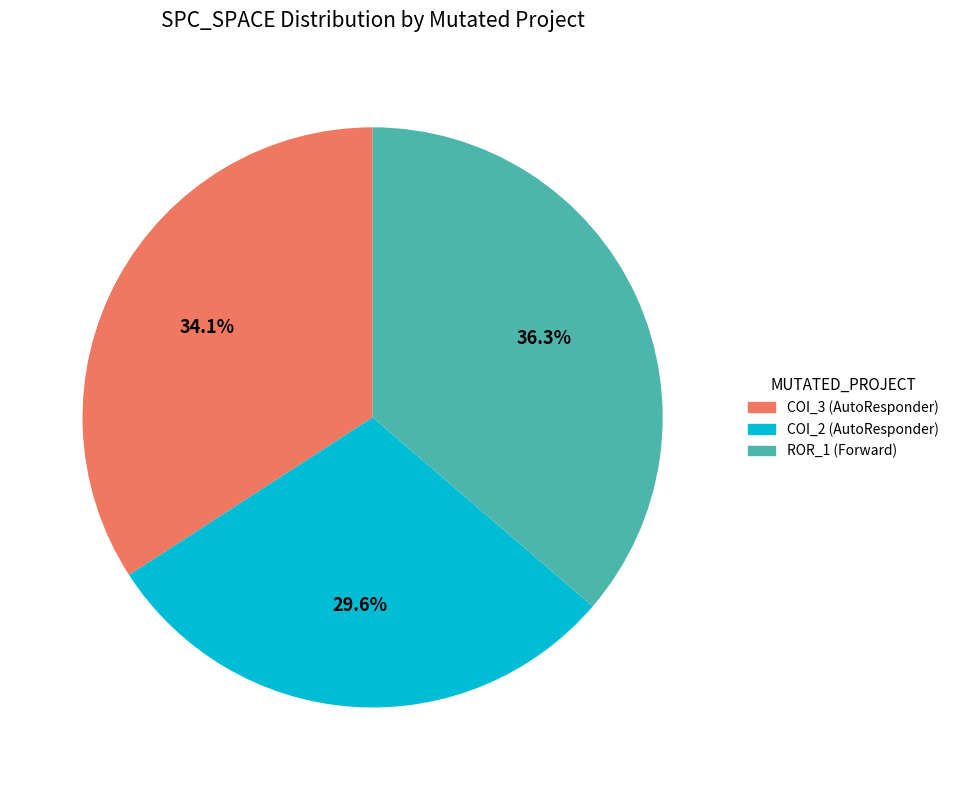

How much of the chart is everything except COI_3 (AutoResponder)?

65.9%